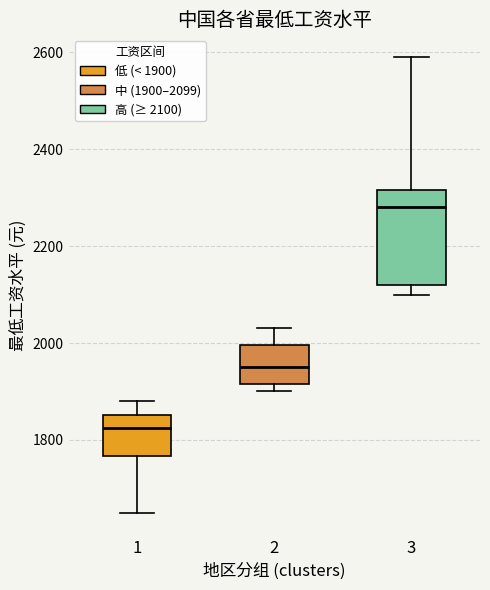

Where does the median line of the box at x = 3 sit on the y-axis? The values are not printed on the chart, so give them approximately, as read against the axis.

2280